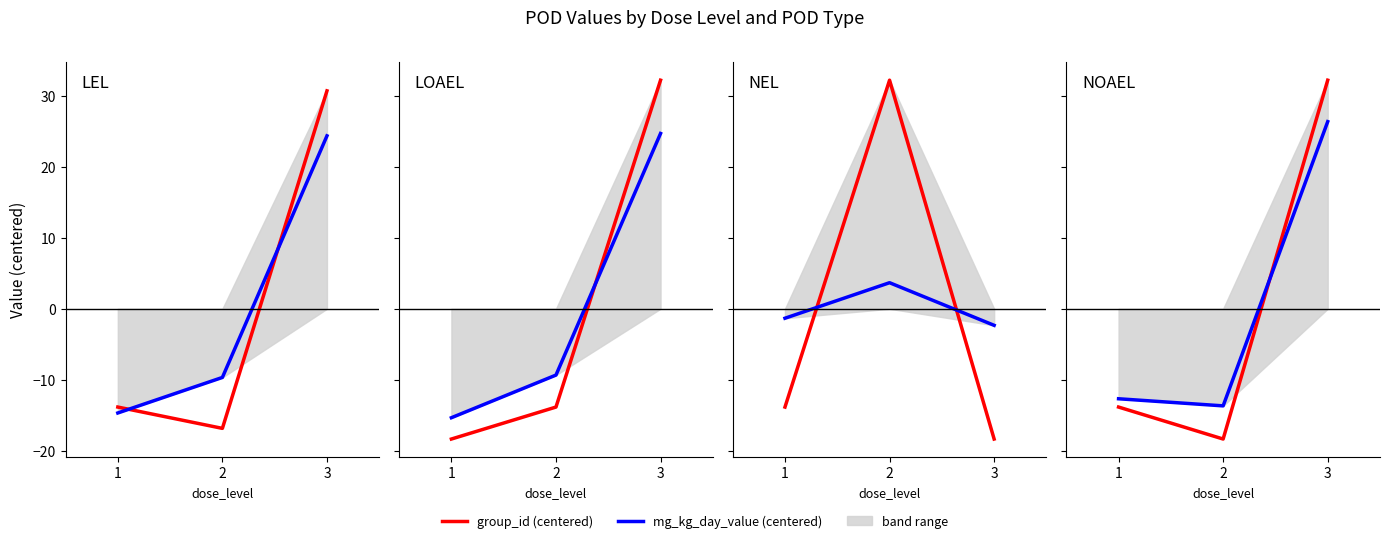

Which series changed the most between 2 and 3?

group_id (centered)